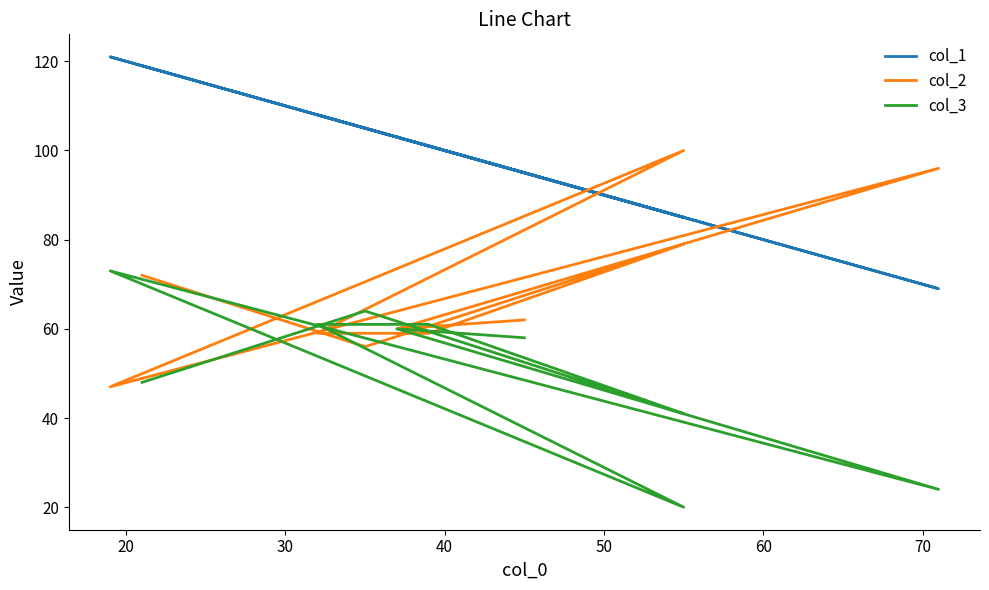

How many interior local peaks does the col_1 series have?

3